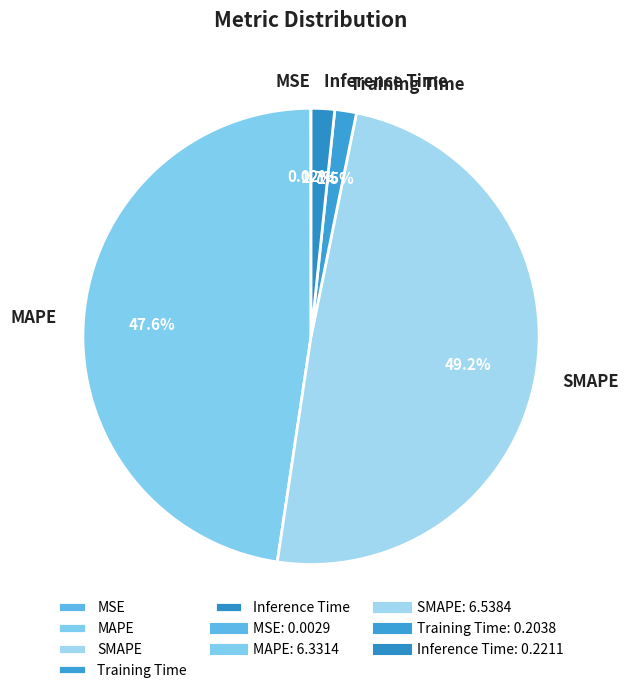

Which slice is the largest?

SMAPE